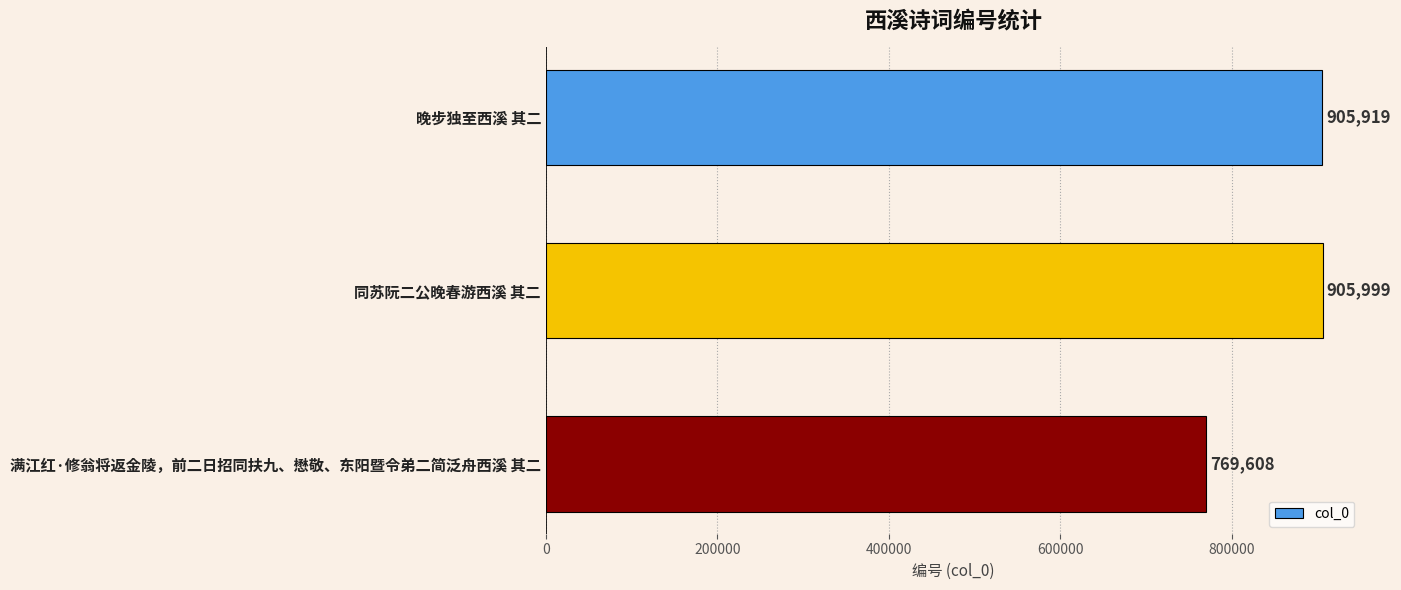

Which category has the highest value across all series?

同苏阮二公晚春游西溪 其二